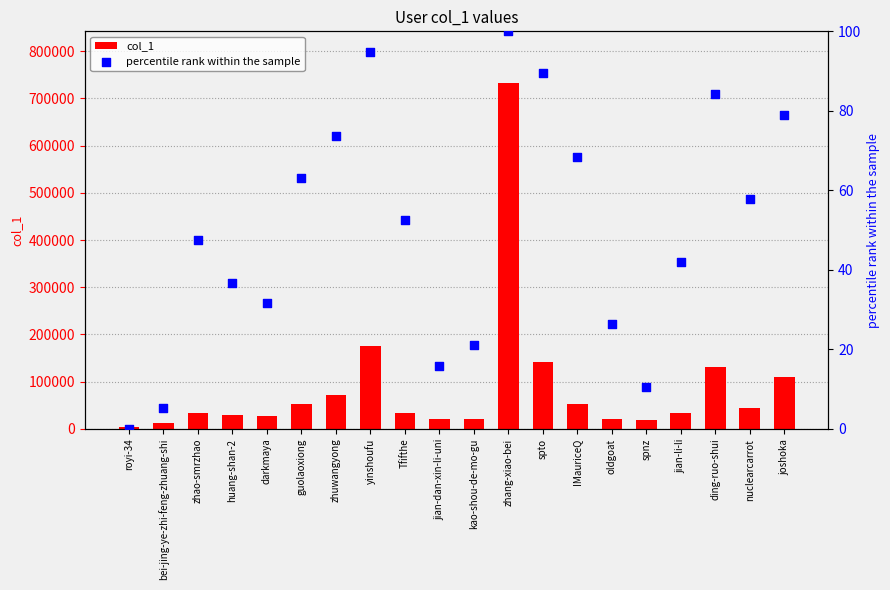

What is the total value across all series at jian-dan-xin-li-uni?

20435.8